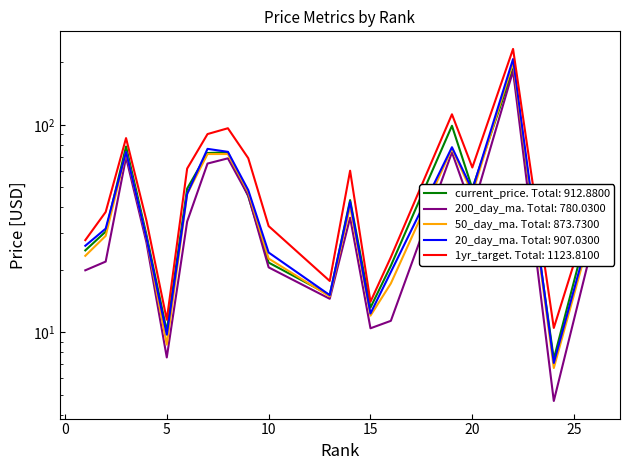

What is the value of the 50_day_ma point at the 16th from the left?

46.7